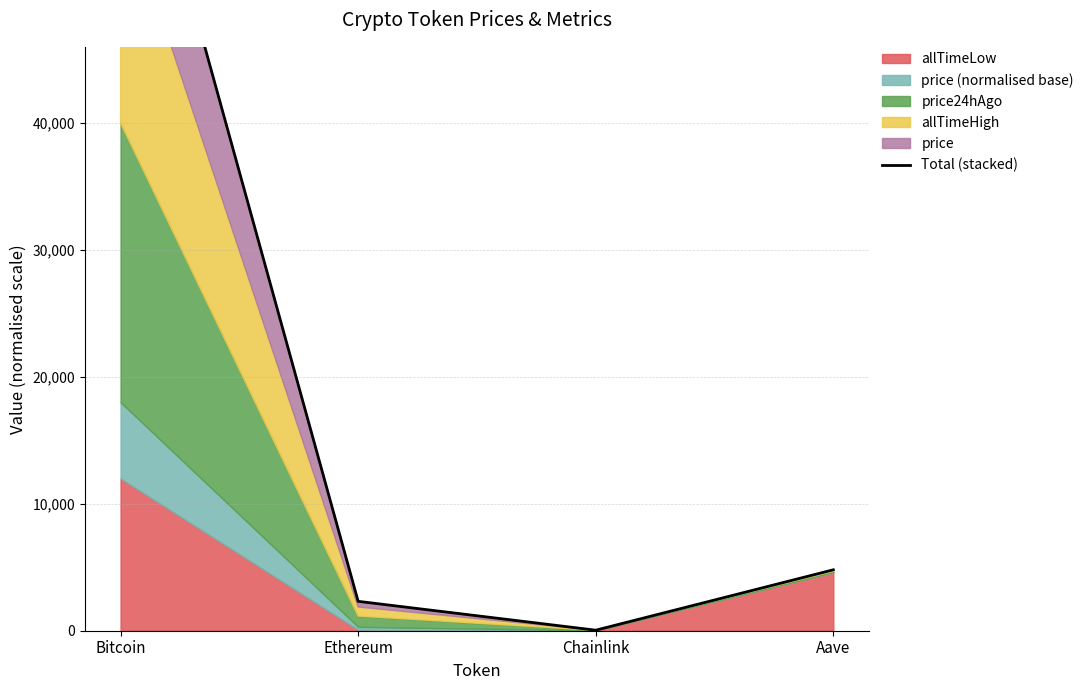

The chart shows a value of 2315.0 at Ethereum. True or false?

True